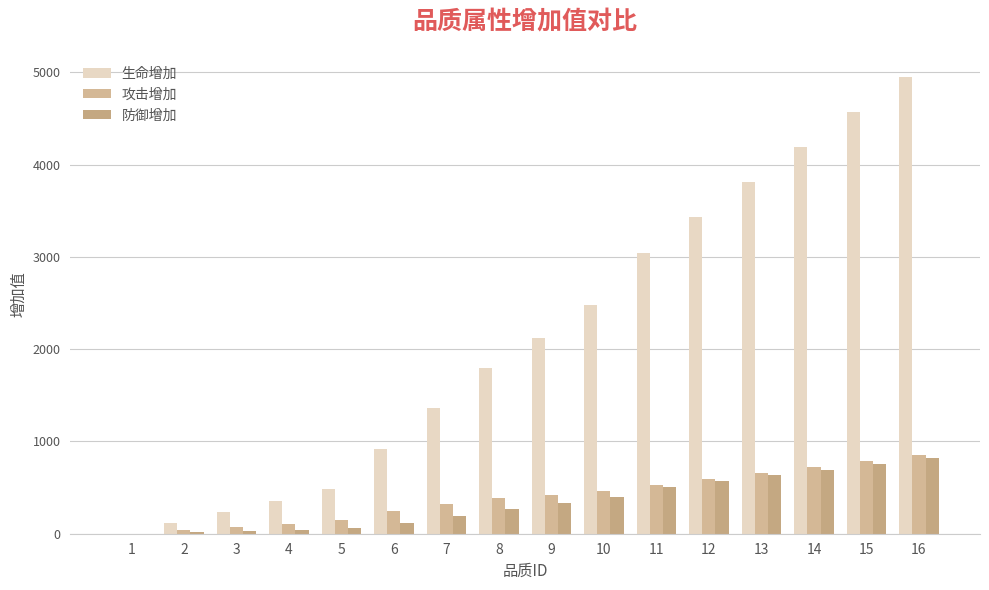

What is the maximum value shown in the chart?

4951